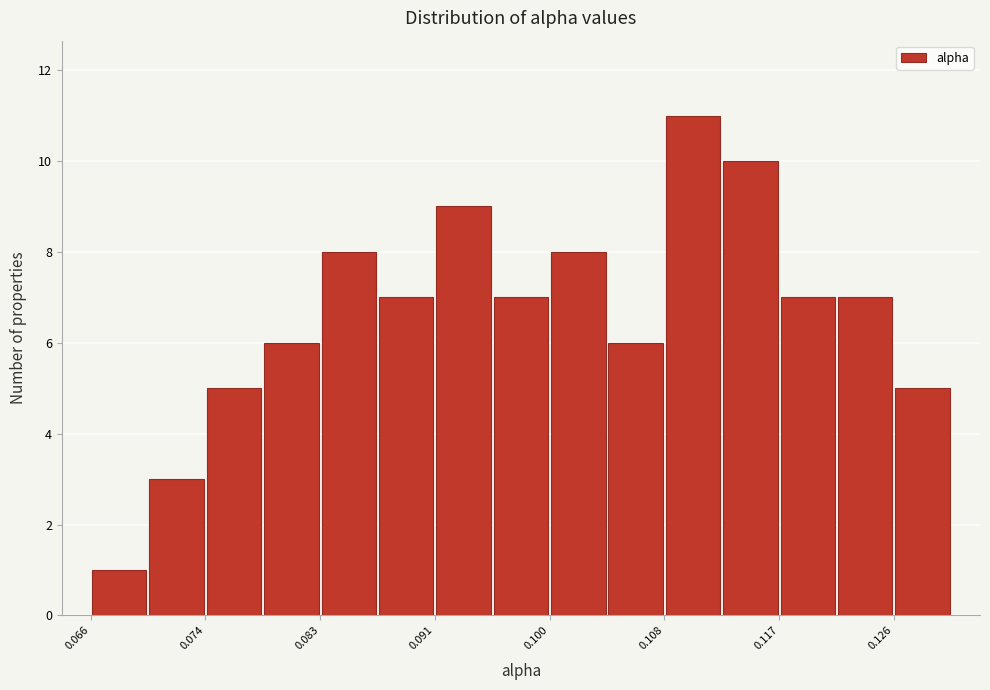

Reading left to right, list every bar in this chart as the range it spans on the x-axis followed by its height. Neither the bar edges nor the heights are printed on the chart, so give them approximately, as read against the axes.

0.066 to 0.070: 1
0.070 to 0.074: 3
0.074 to 0.079: 5
0.079 to 0.083: 6
0.083 to 0.087: 8
0.087 to 0.091: 7
0.091 to 0.096: 9
0.096 to 0.100: 7
0.100 to 0.104: 8
0.104 to 0.108: 6
0.108 to 0.113: 11
0.113 to 0.117: 10
0.117 to 0.121: 7
0.121 to 0.126: 7
0.126 to 0.130: 5